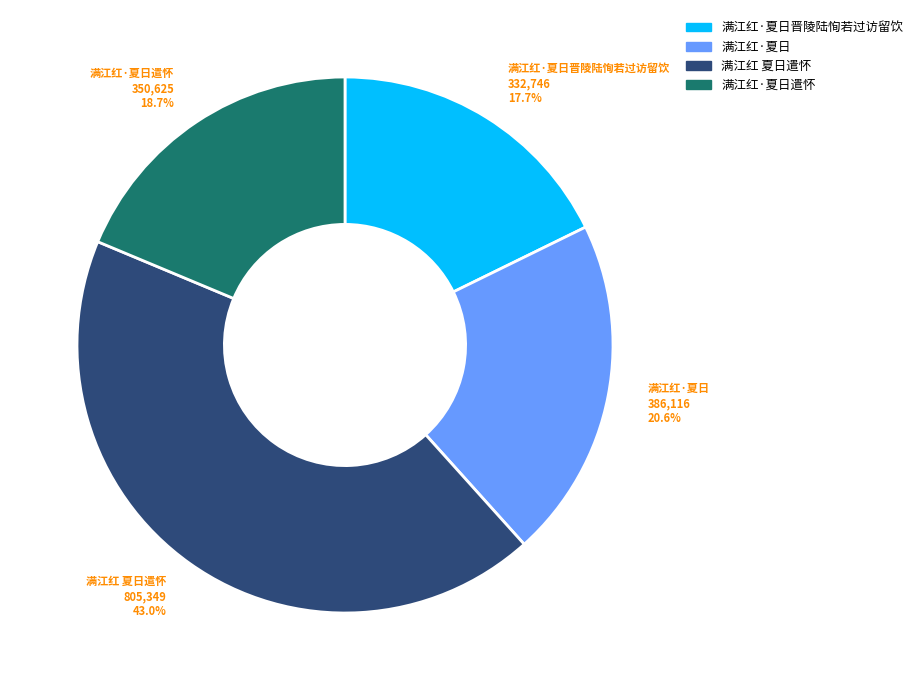

Is there any slice that represents more than half of the pie?

No